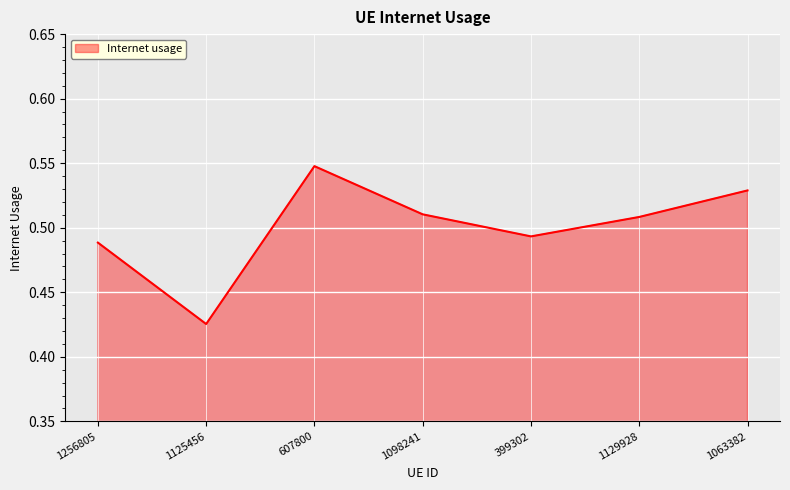

Which category has the lowest value across all series?

1125456